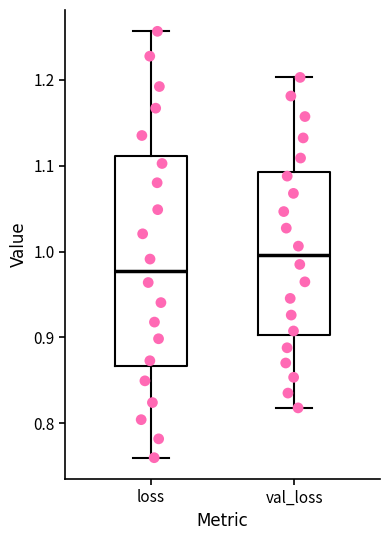

Comparing the boxes themselves (not the whiskers), which one is the tallest?

loss